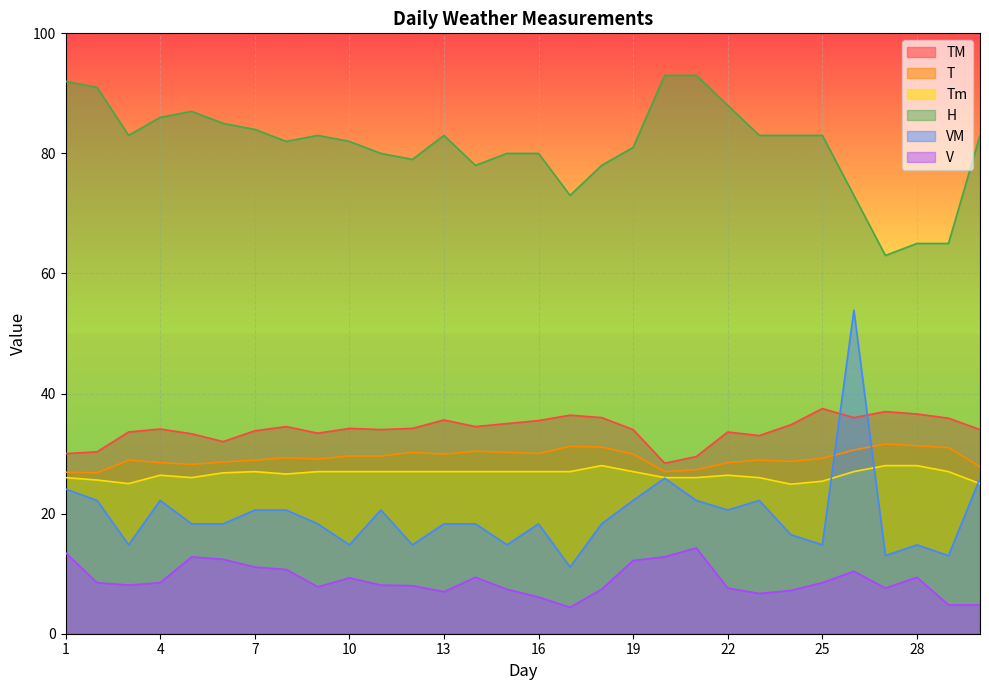

How many series are shown in this chart?

6